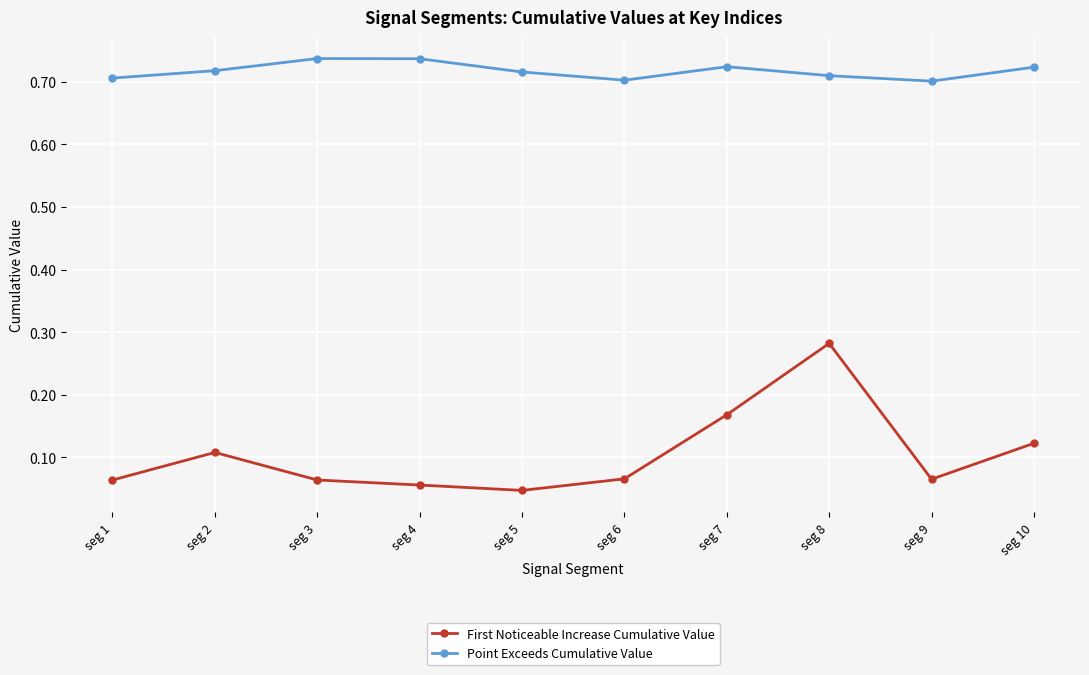

Does the chart have visible grid lines?

Yes